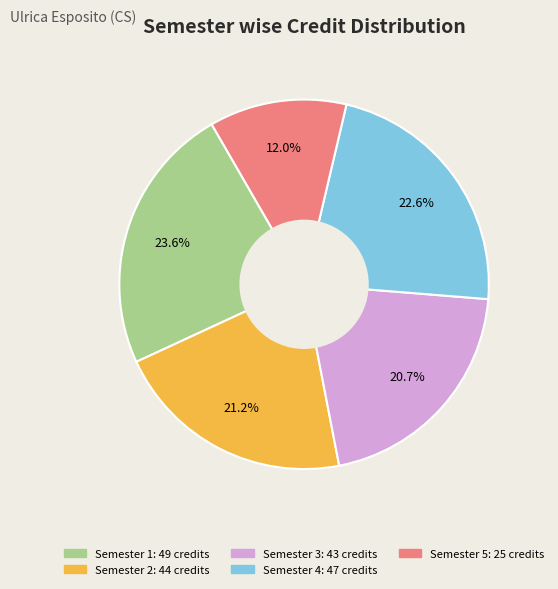

What percentage is NOT represented by Semester 1?

76.4%